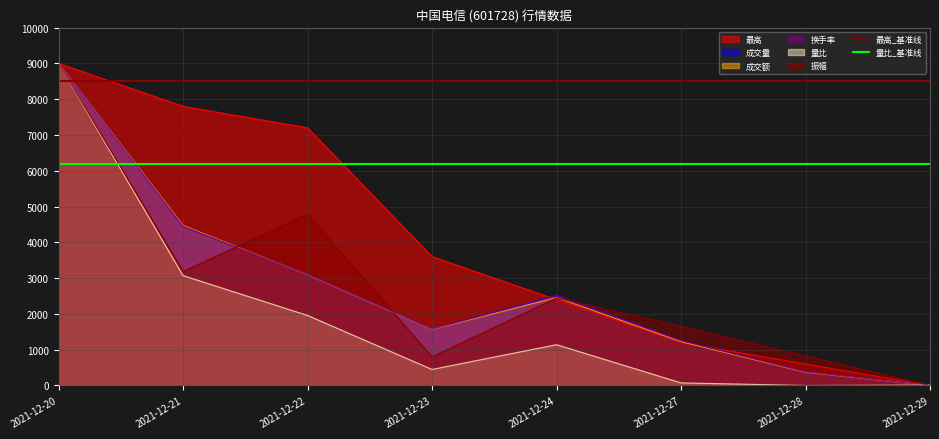

True or false: 量比_基准线 has more than 2 interior local peaks.

False